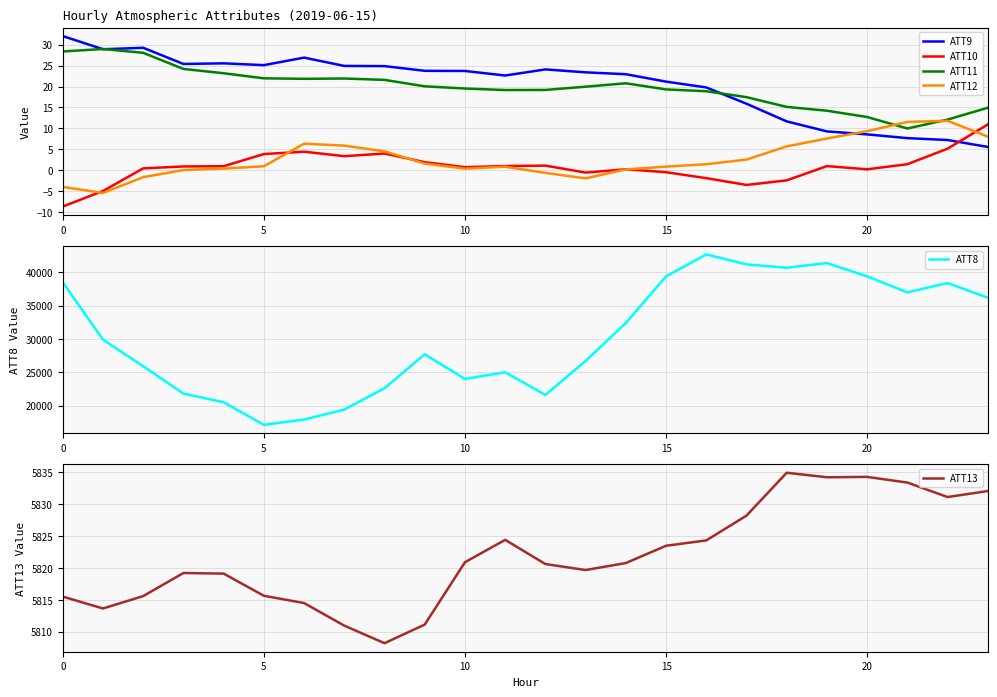

What value does the ATT13 series have at 13?

5819.7